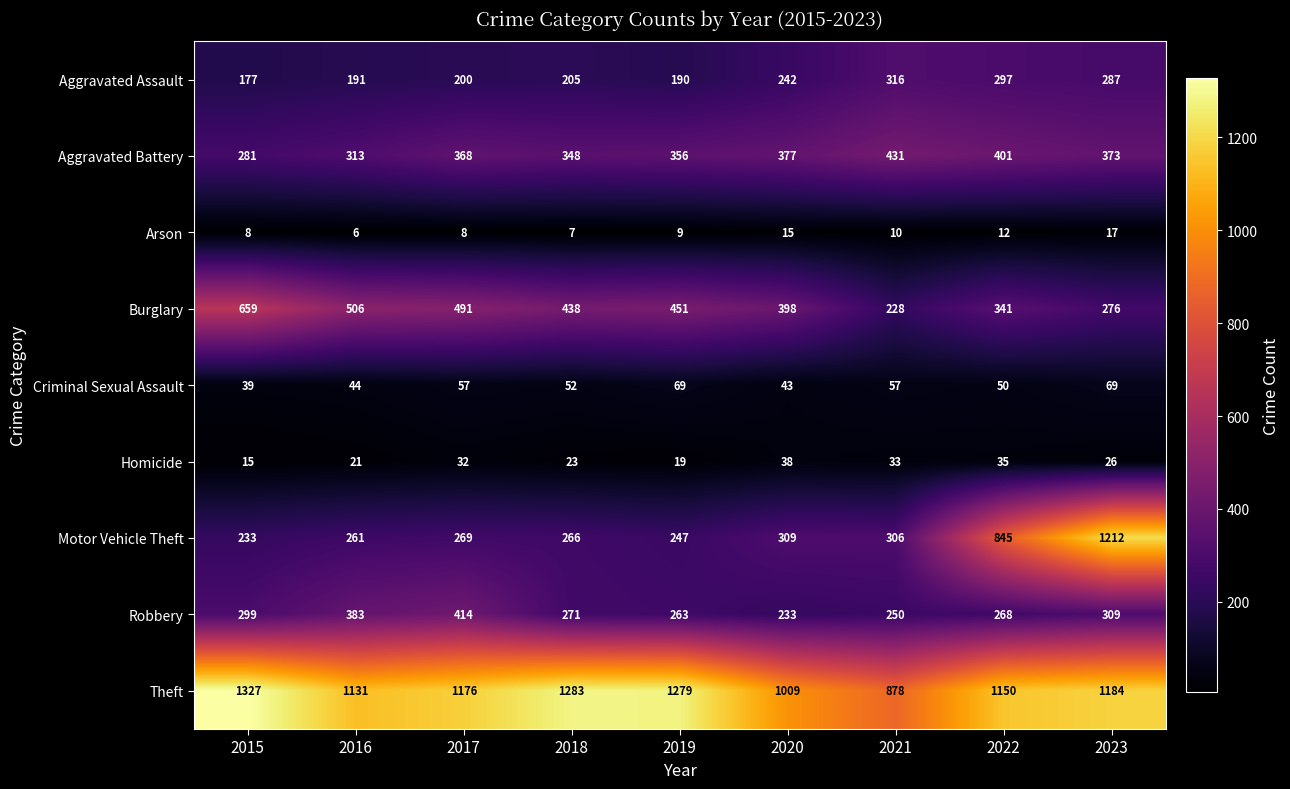

How many values in the Burglary series are below 438?

4